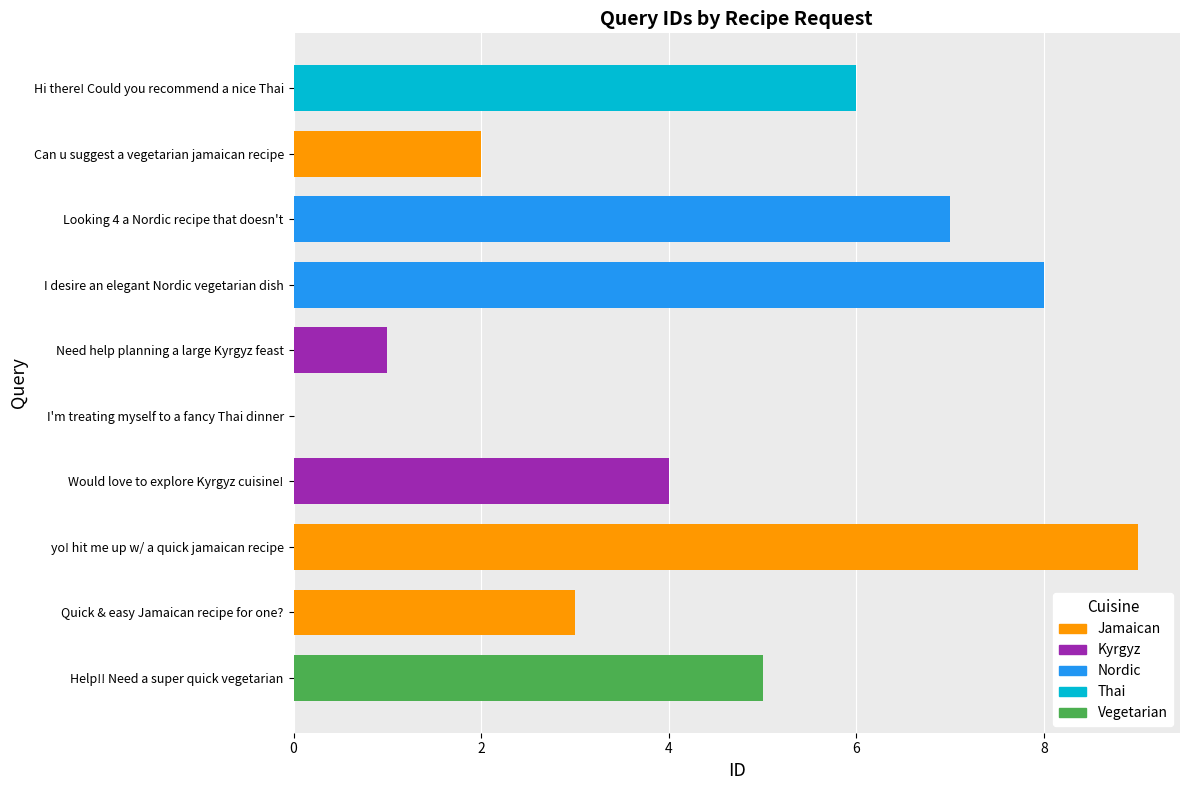

What is the difference between the values at Quick & easy Jamaican recipe for one? and Need help planning a large Kyrgyz feast?

2